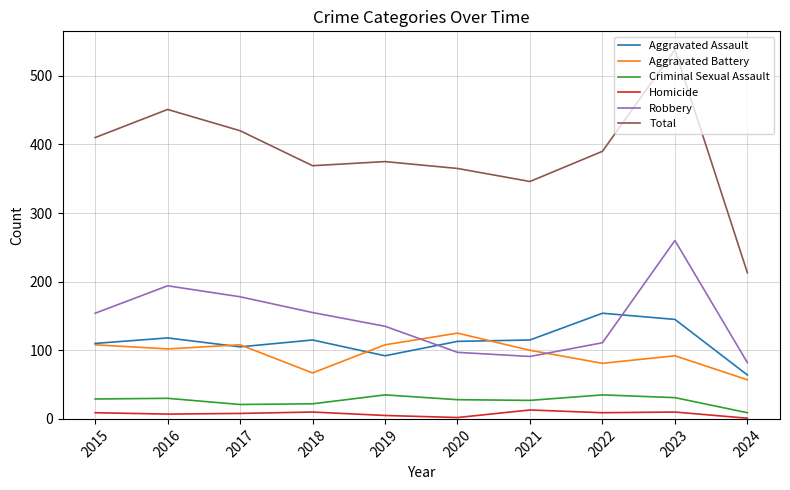

Which category has the lowest value in the Aggravated Assault series?

2024